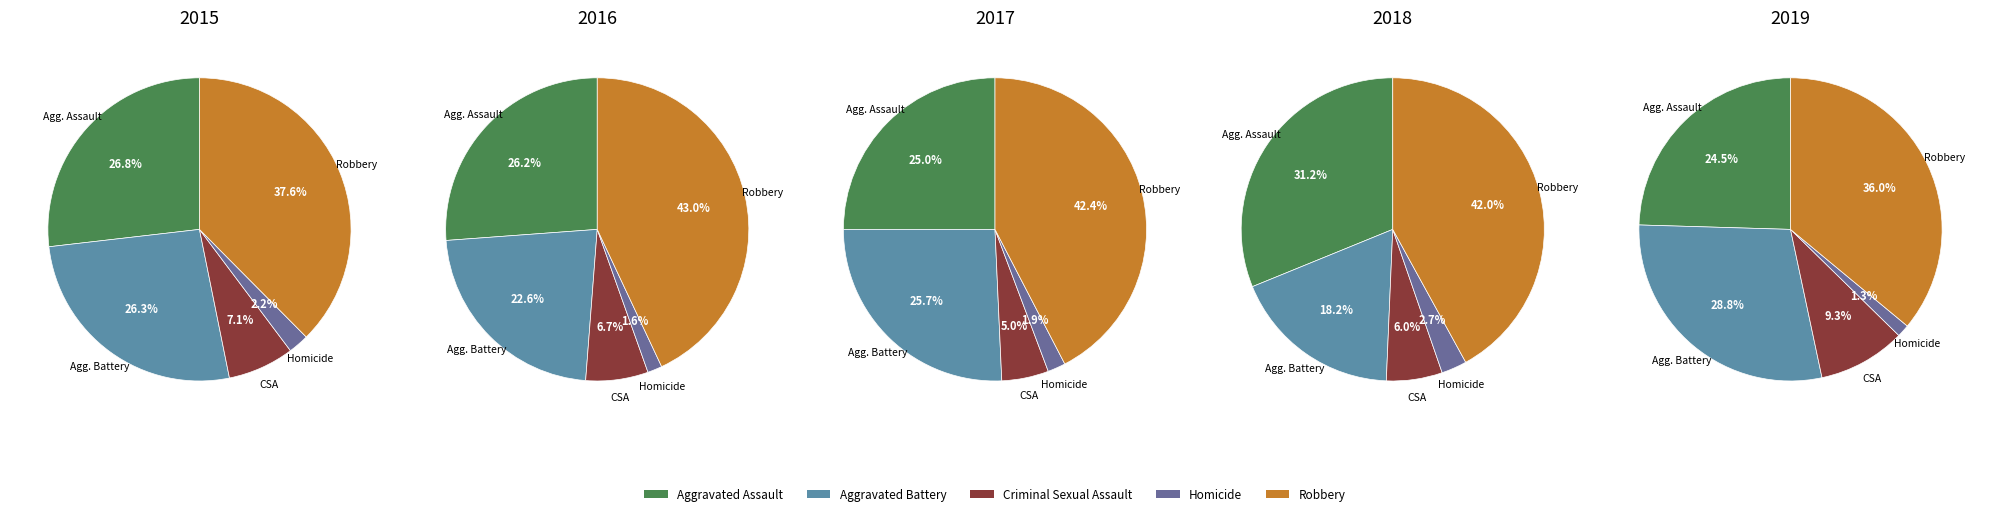

Which category has the biggest portion of the pie?

Robbery